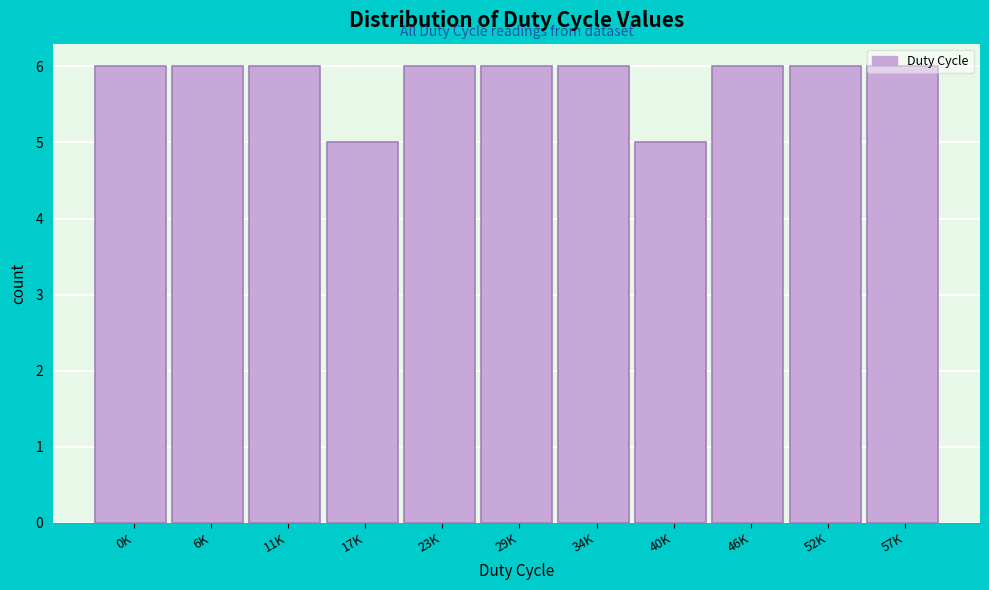

True or false: the data shows 1 at 6K.

False